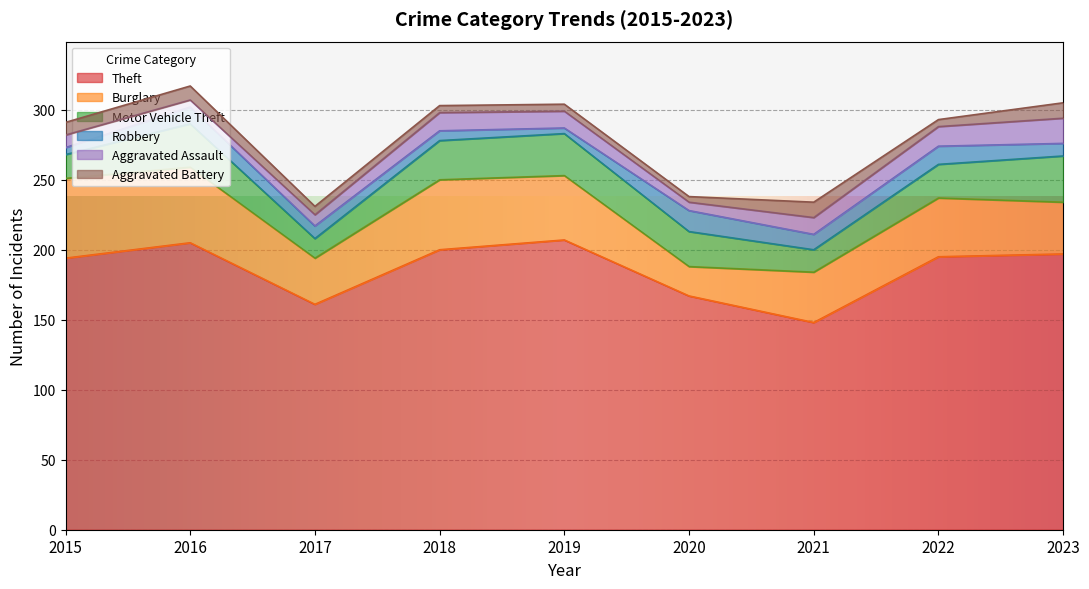

What is the lowest value of the Motor Vehicle Theft series?

14